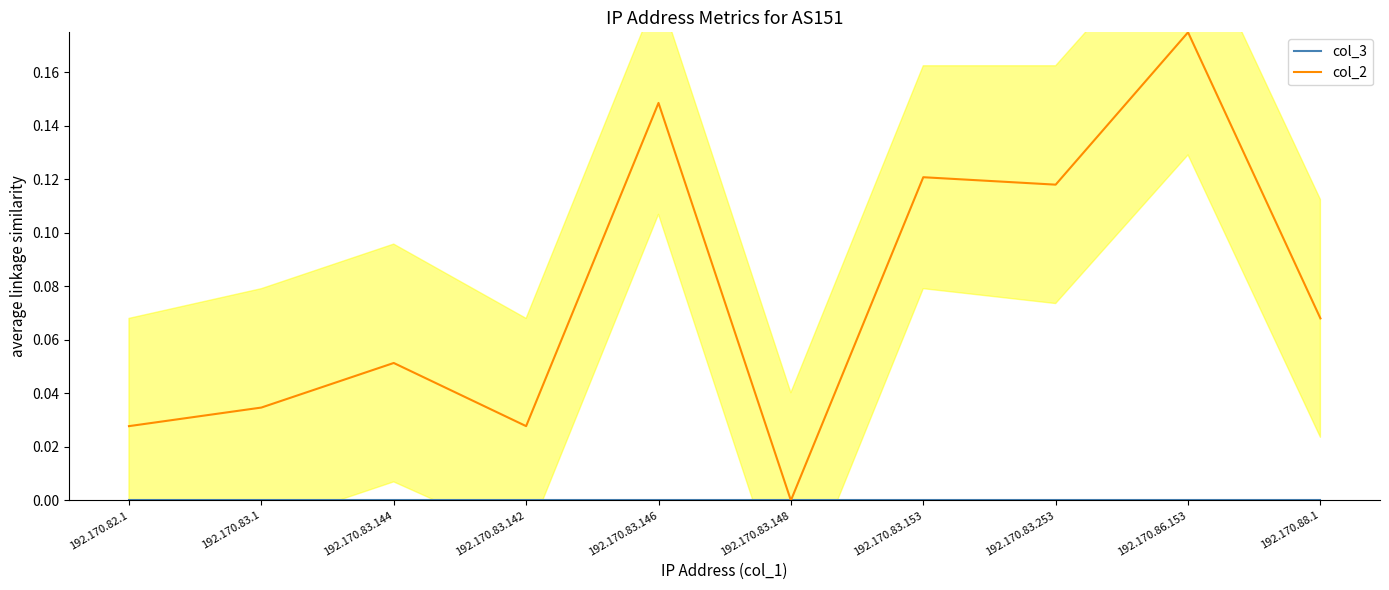

What is the sum of all col_2 values?

0.8